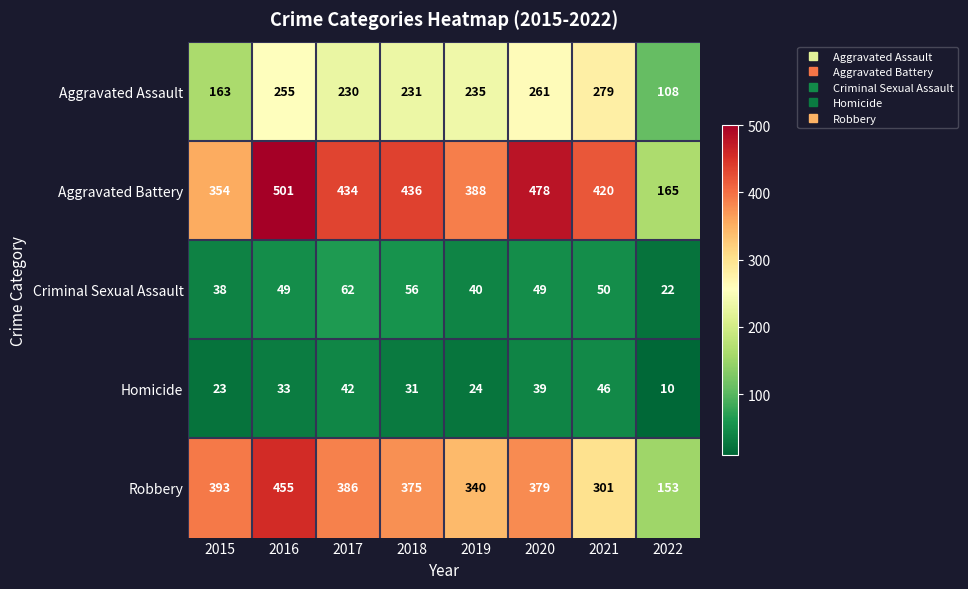

What is the sum of the Homicide values at 2020 and 2015?

62